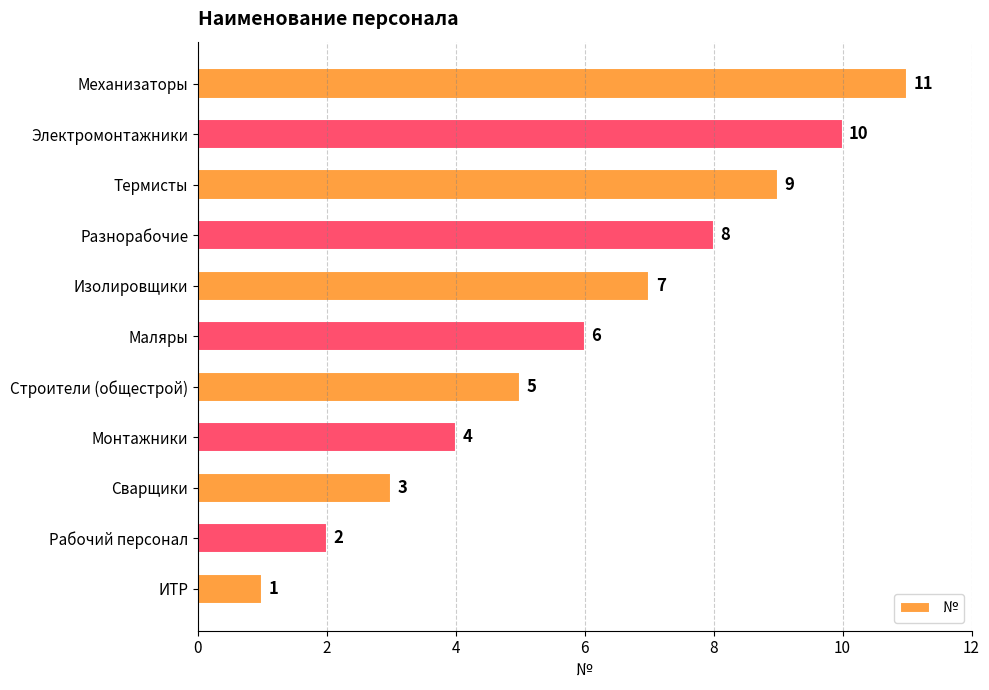

What is the sum of all values?

66